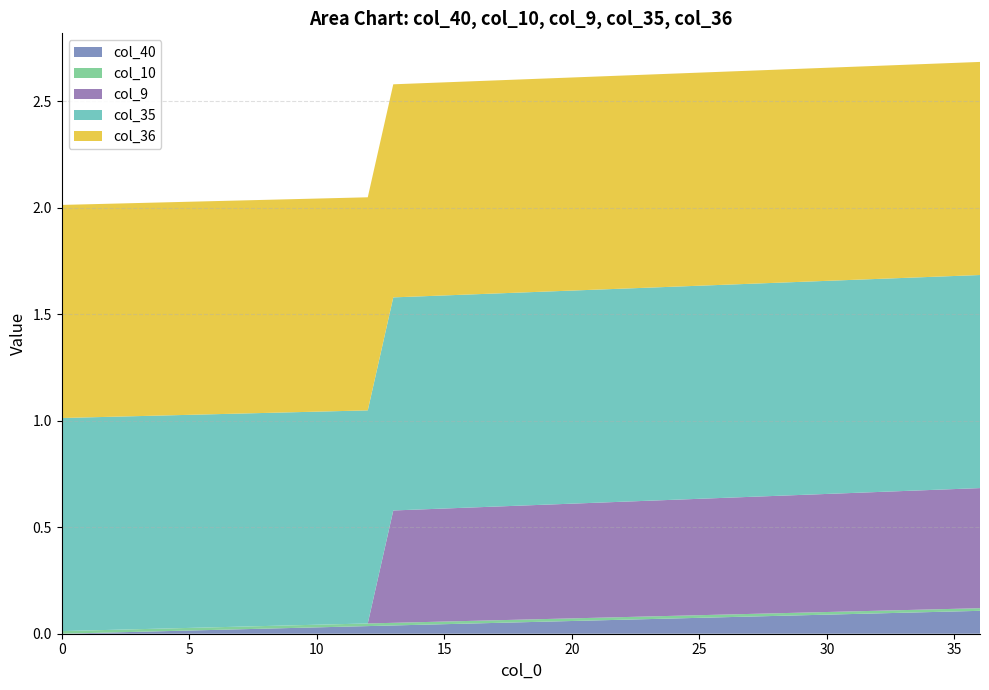

Reading left to right, list all the values displayed in this chart.

col_40: 0.0	0.0	0.0	0.0	0.0	0.0	0.0	0.0	0.0	0.0	0.0	0.0	0.0	0.0	0.0	0.0	0.0	0.1	0.1	0.1	0.1	0.1	0.1	0.1	0.1	0.1	0.1	0.1	0.1	0.1	0.1	0.1	0.1	0.1	0.1	0.1	0.1
col_10: 0.0	0.0	0.0	0.0	0.0	0.0	0.0	0.0	0.0	0.0	0.0	0.0	0.0	0.0	0.0	0.0	0.0	0.0	0.0	0.0	0.0	0.0	0.0	0.0	0.0	0.0	0.0	0.0	0.0	0.0	0.0	0.0	0.0	0.0	0.0	0.0	0.0
col_9: 0.0	0.0	0.0	0.0	0.0	0.0	0.0	0.0	0.0	0.0	0.0	0.0	0.0	0.5	0.5	0.5	0.5	0.5	0.5	0.5	0.5	0.5	0.5	0.5	0.5	0.5	0.5	0.5	0.6	0.6	0.6	0.6	0.6	0.6	0.6	0.6	0.6
col_35: 1.0	1.0	1.0	1.0	1.0	1.0	1.0	1.0	1.0	1.0	1.0	1.0	1.0	1.0	1.0	1.0	1.0	1.0	1.0	1.0	1.0	1.0	1.0	1.0	1.0	1.0	1.0	1.0	1.0	1.0	1.0	1.0	1.0	1.0	1.0	1.0	1.0
col_36: 1.0	1.0	1.0	1.0	1.0	1.0	1.0	1.0	1.0	1.0	1.0	1.0	1.0	1.0	1.0	1.0	1.0	1.0	1.0	1.0	1.0	1.0	1.0	1.0	1.0	1.0	1.0	1.0	1.0	1.0	1.0	1.0	1.0	1.0	1.0	1.0	1.0